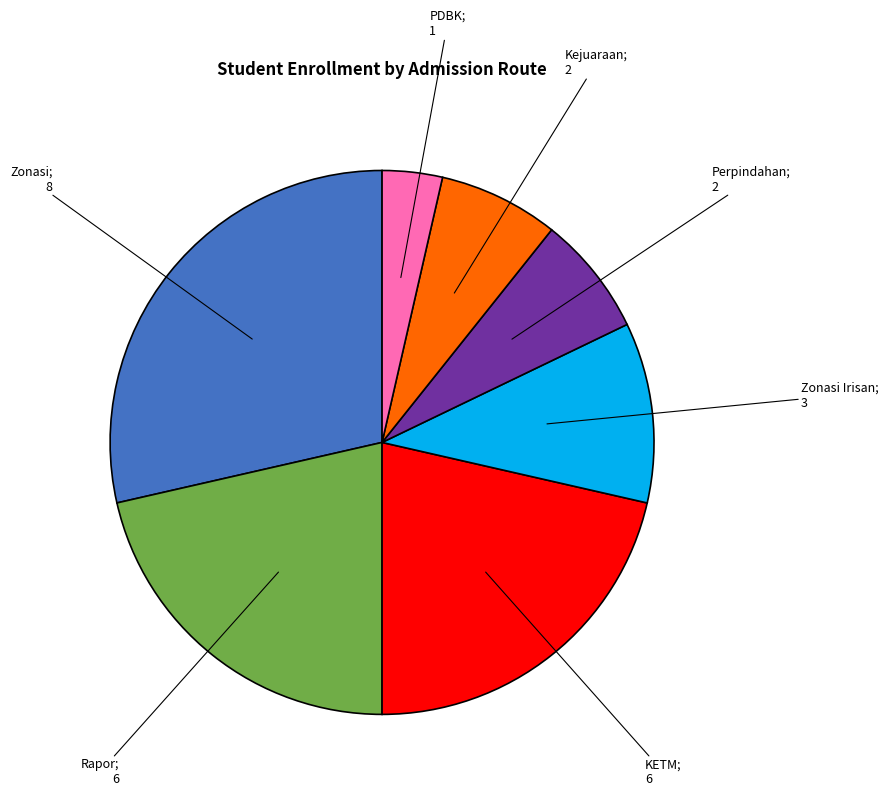

Is there a majority slice in this chart?

No